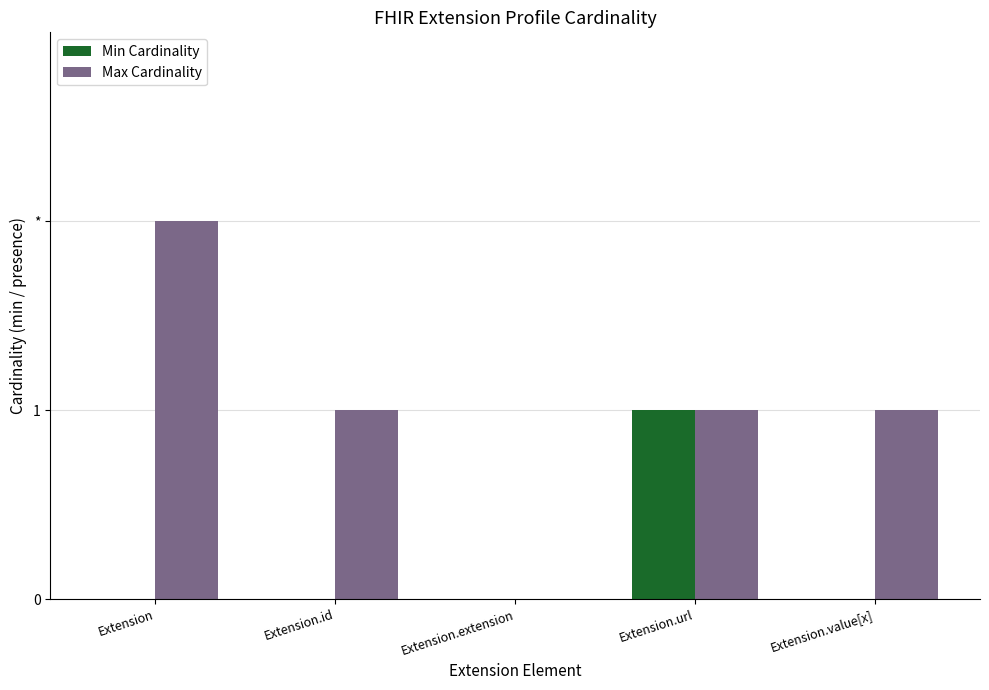

Are the bars grouped side by side (vs. stacked)?

Yes